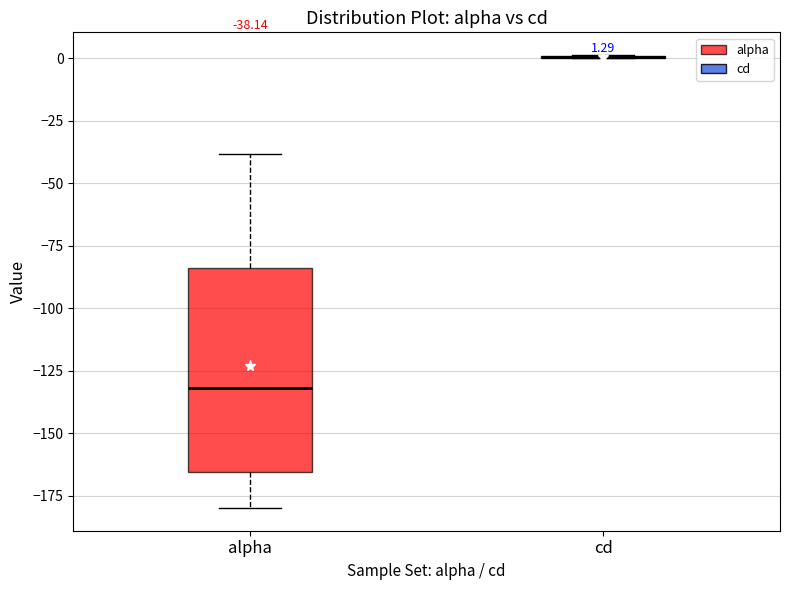

Comparing the boxes themselves (not the whiskers), which one is the tallest?

alpha